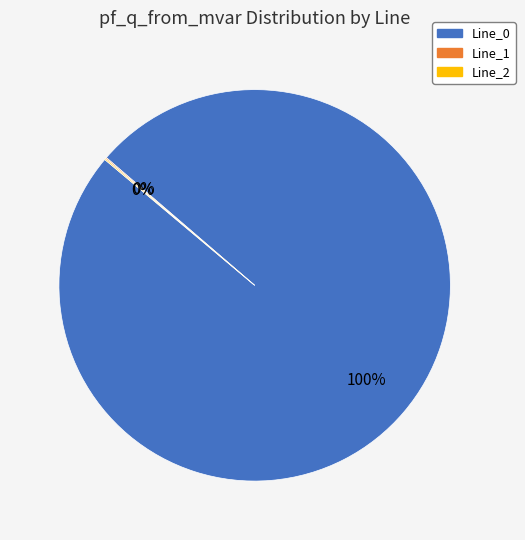

Is Line_0 the majority of the pie?

Yes